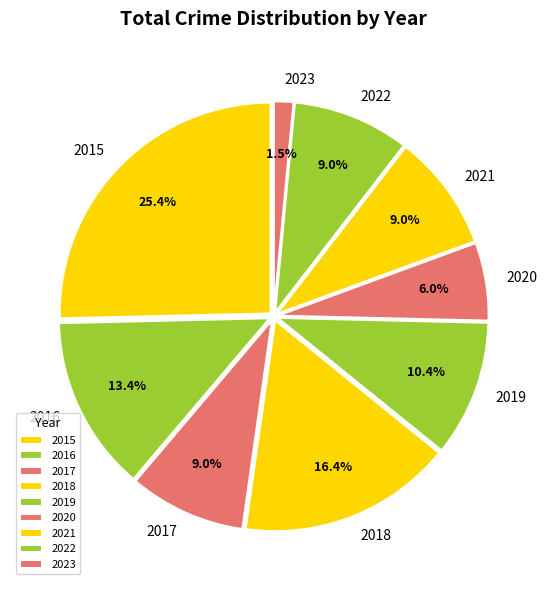

Which has a higher value, 2018 or 2023?

2018